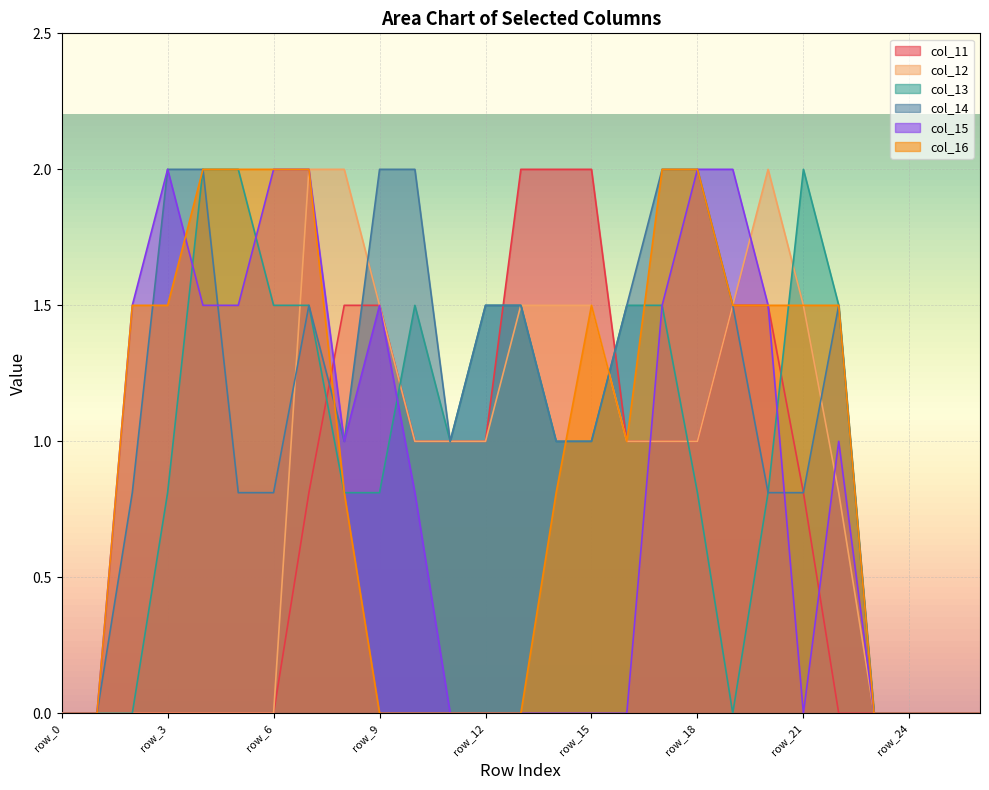

How many intersections are there between col_13 and col_15?

4